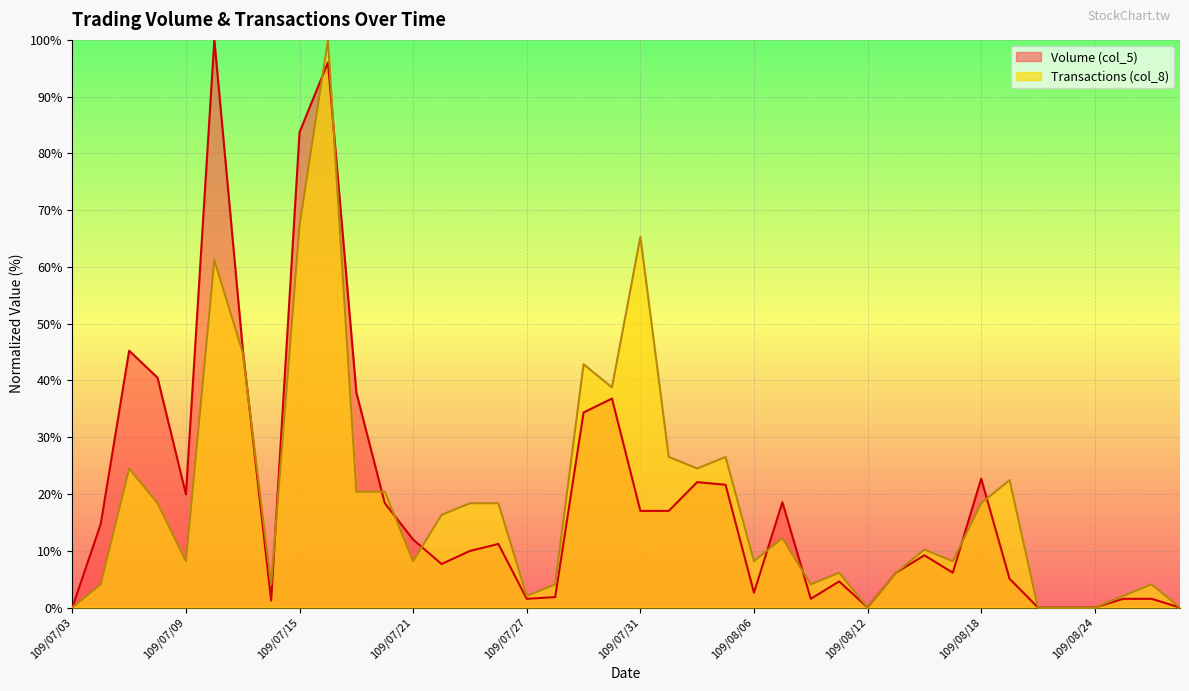

How many lines are shown in the chart?

2